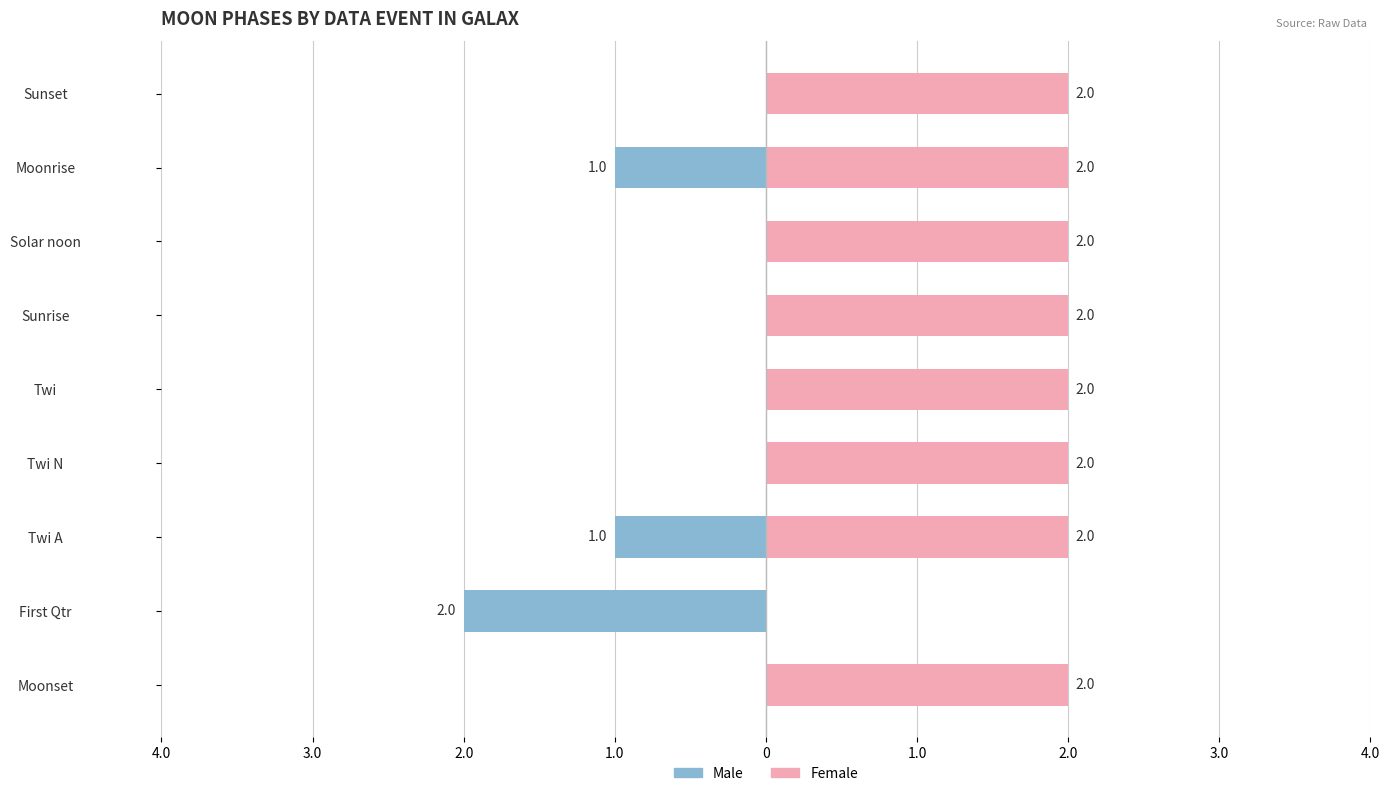

Which series has the largest total across all categories?

Female